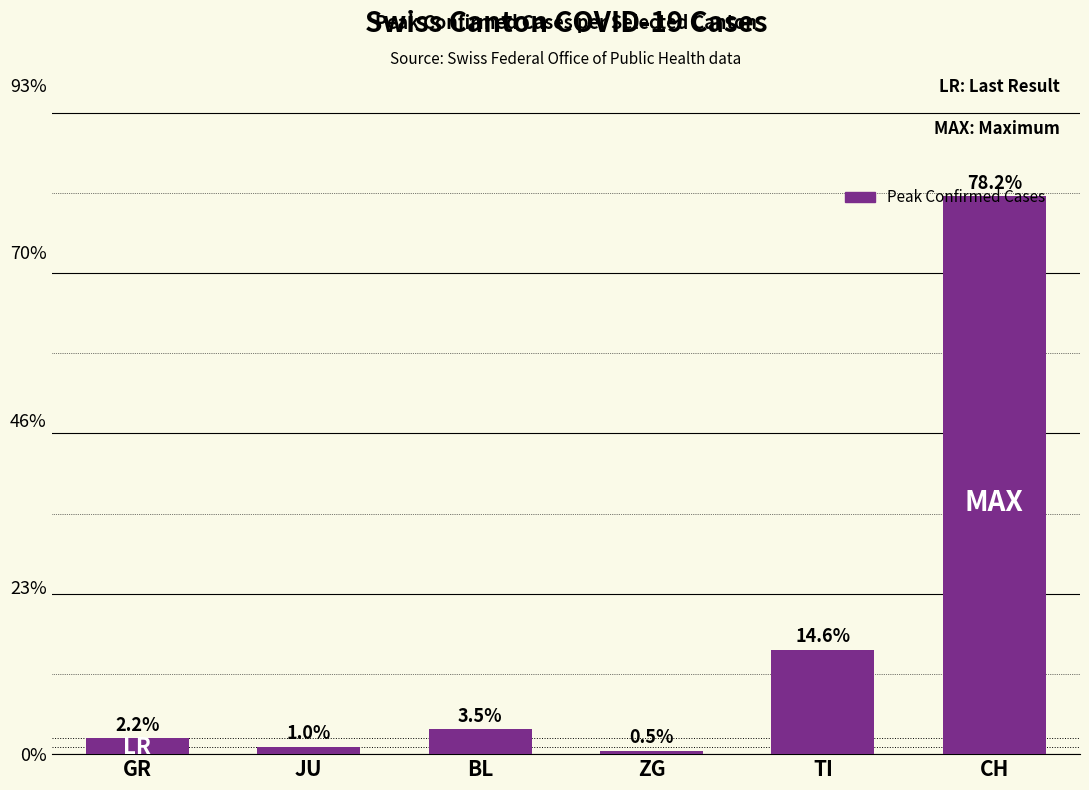

Are the bars grouped side by side (vs. stacked)?

No